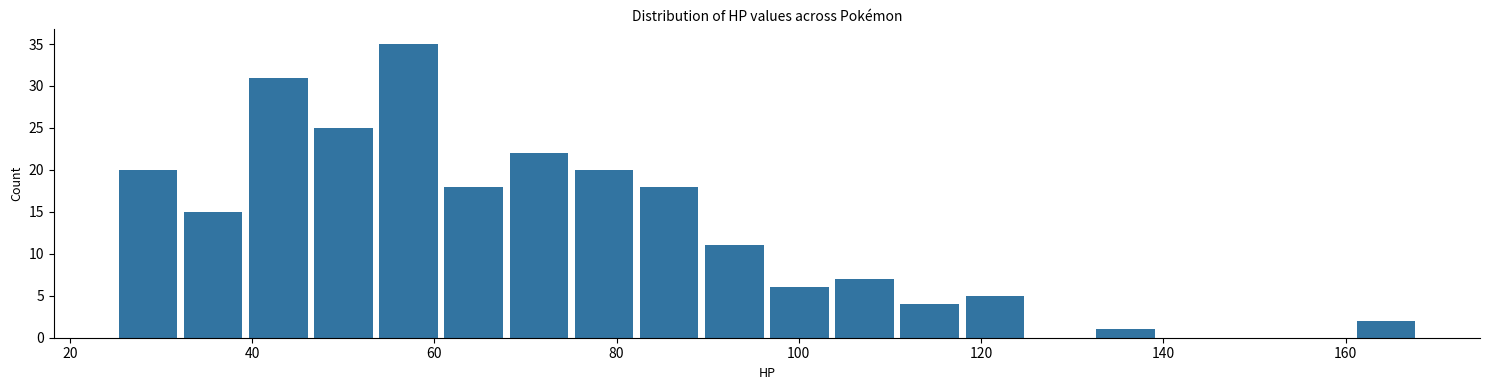

Read against the x-axis, roughly where is the centre of the tallest bar?

58